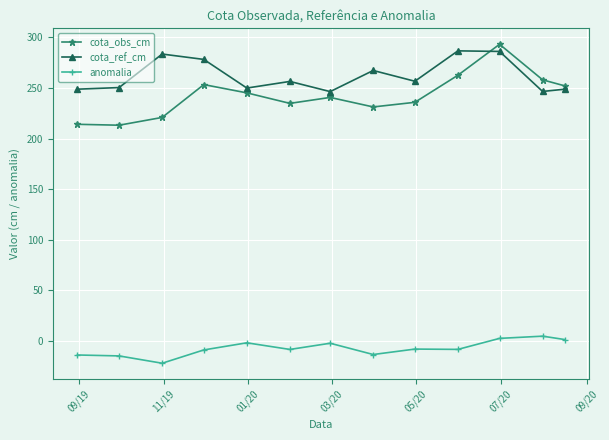

Which series has the largest total across all categories?

cota_ref_cm